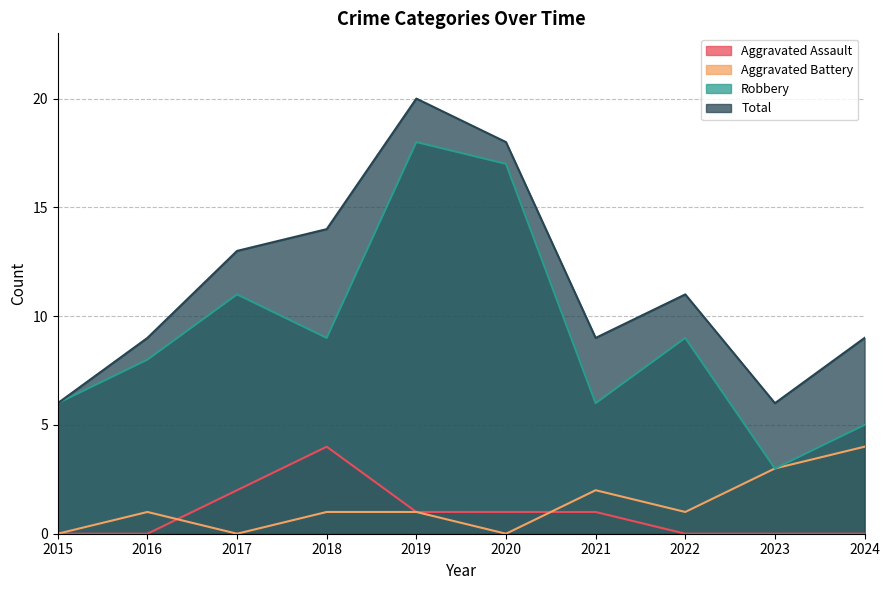

What is the highest value of the Total series?

20